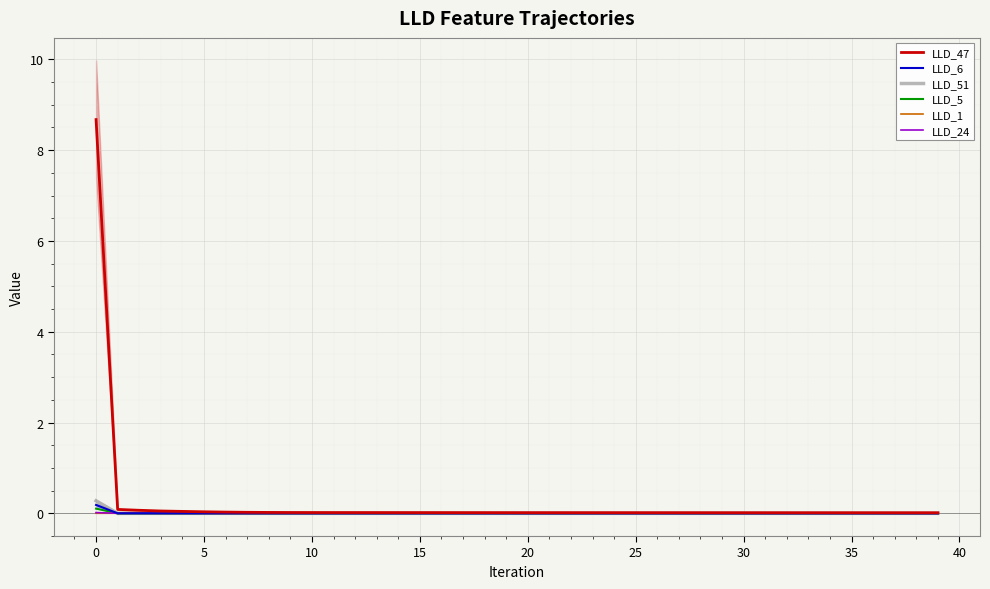

The LLD_51 series shows -0.0 at 30. True or false?

True